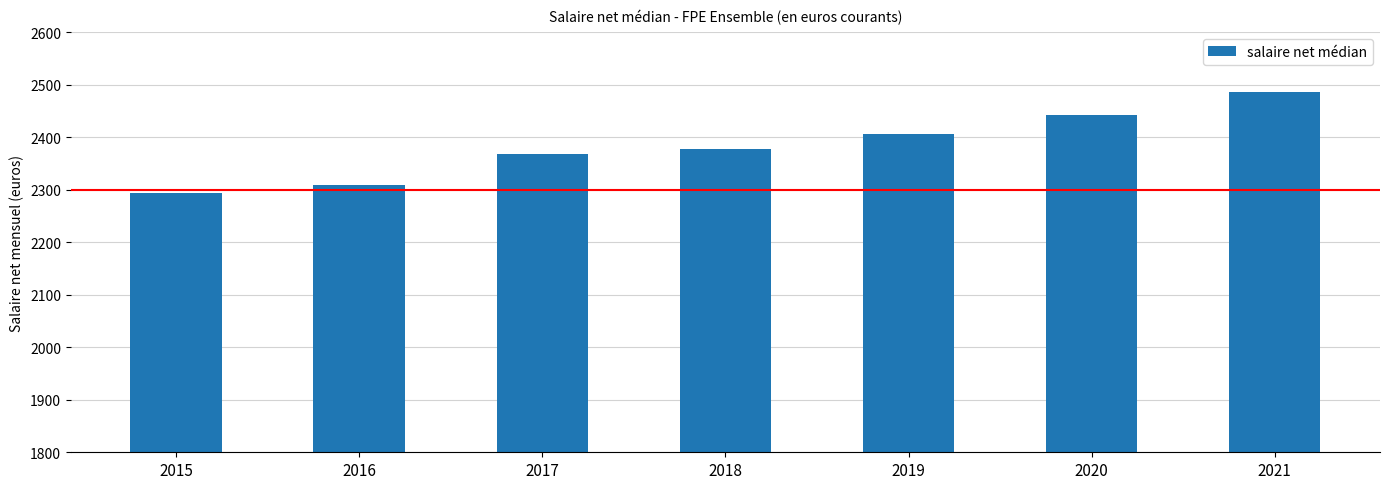

The chart shows a value of 3506 at 2019. True or false?

False